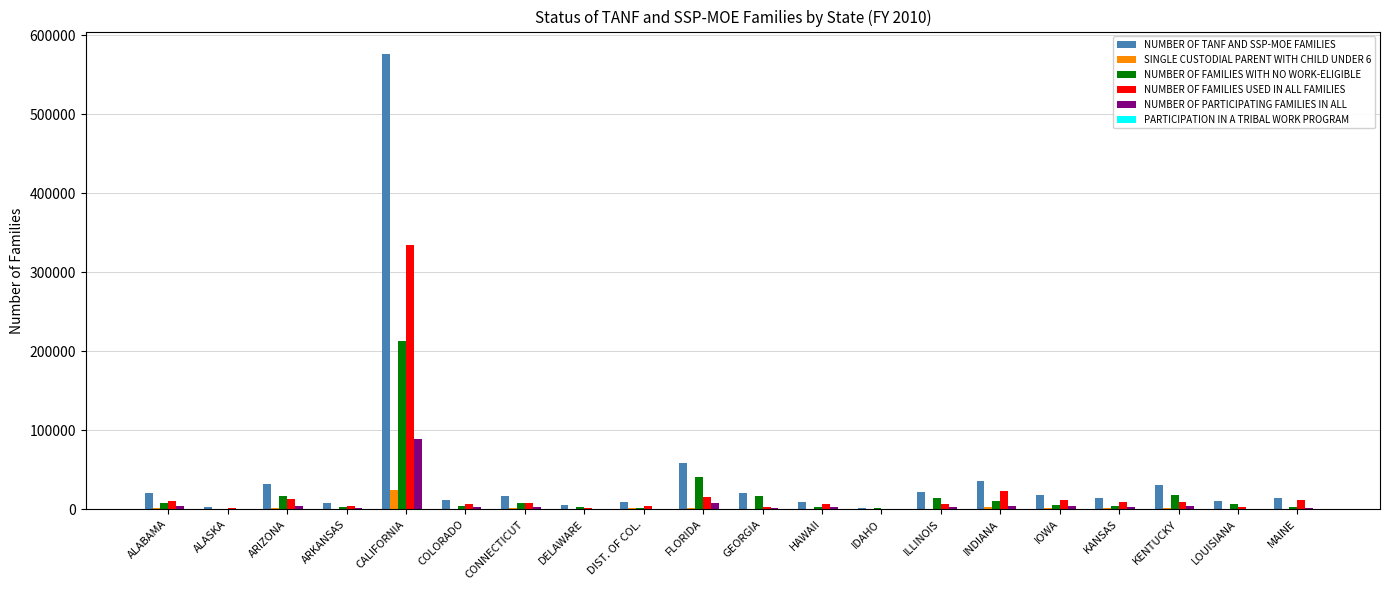

What is the sum of the NUMBER OF TANF AND SSP-MOE FAMILIES values at MAINE and FLORIDA?

73042